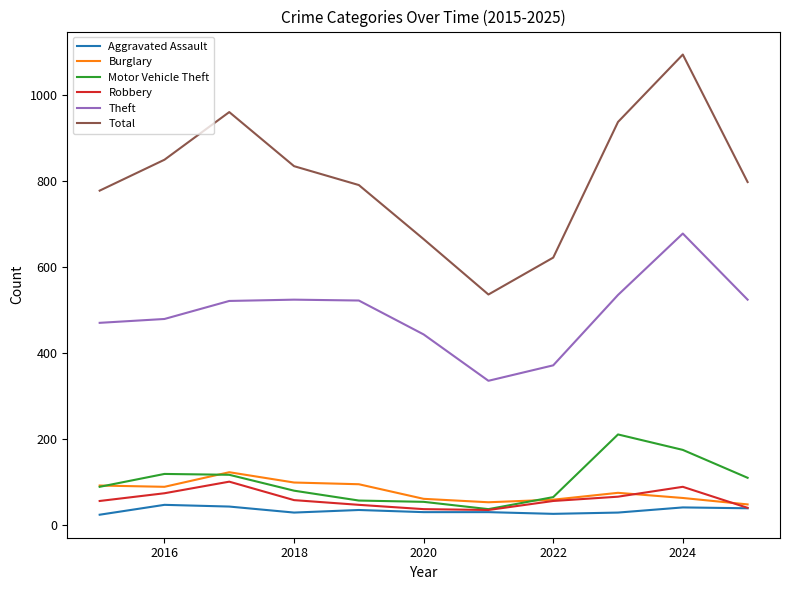

True or false: Total and Burglary intersect in this chart.

False